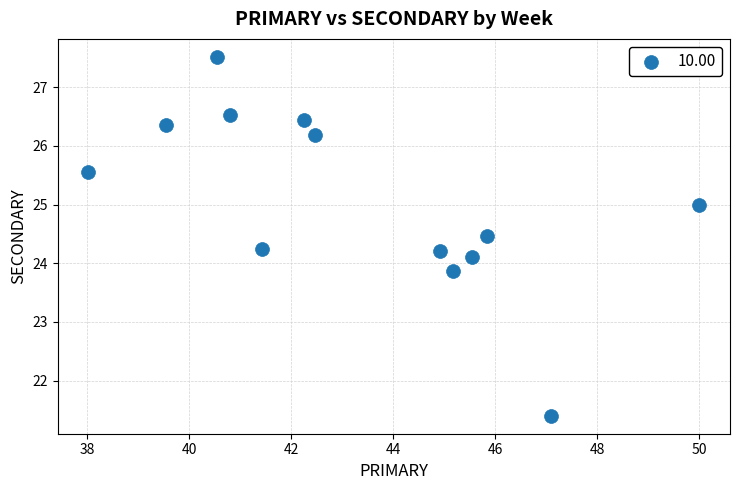

What is the range of Y values (max minus min)?

6.1